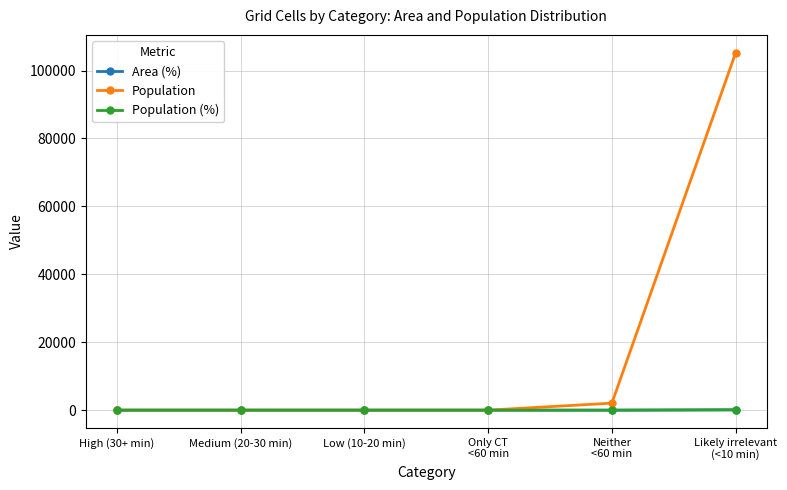

How many values in the Population (%) series exceed 0?

2